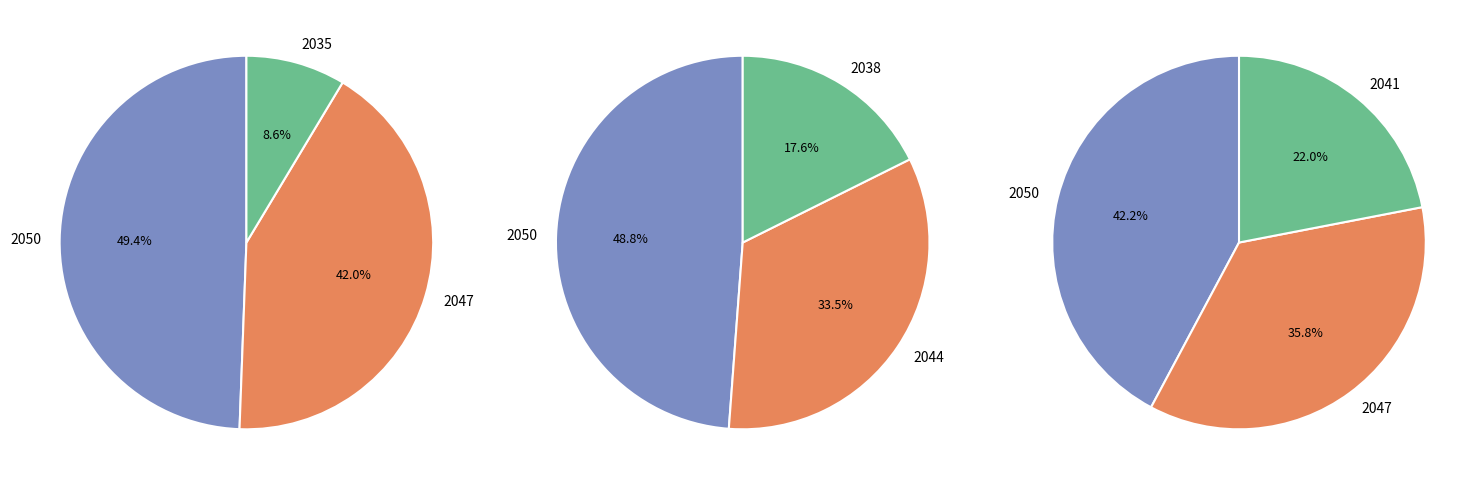

Approximately how many times larger is the value at 2038 compared to 2035?

2.1